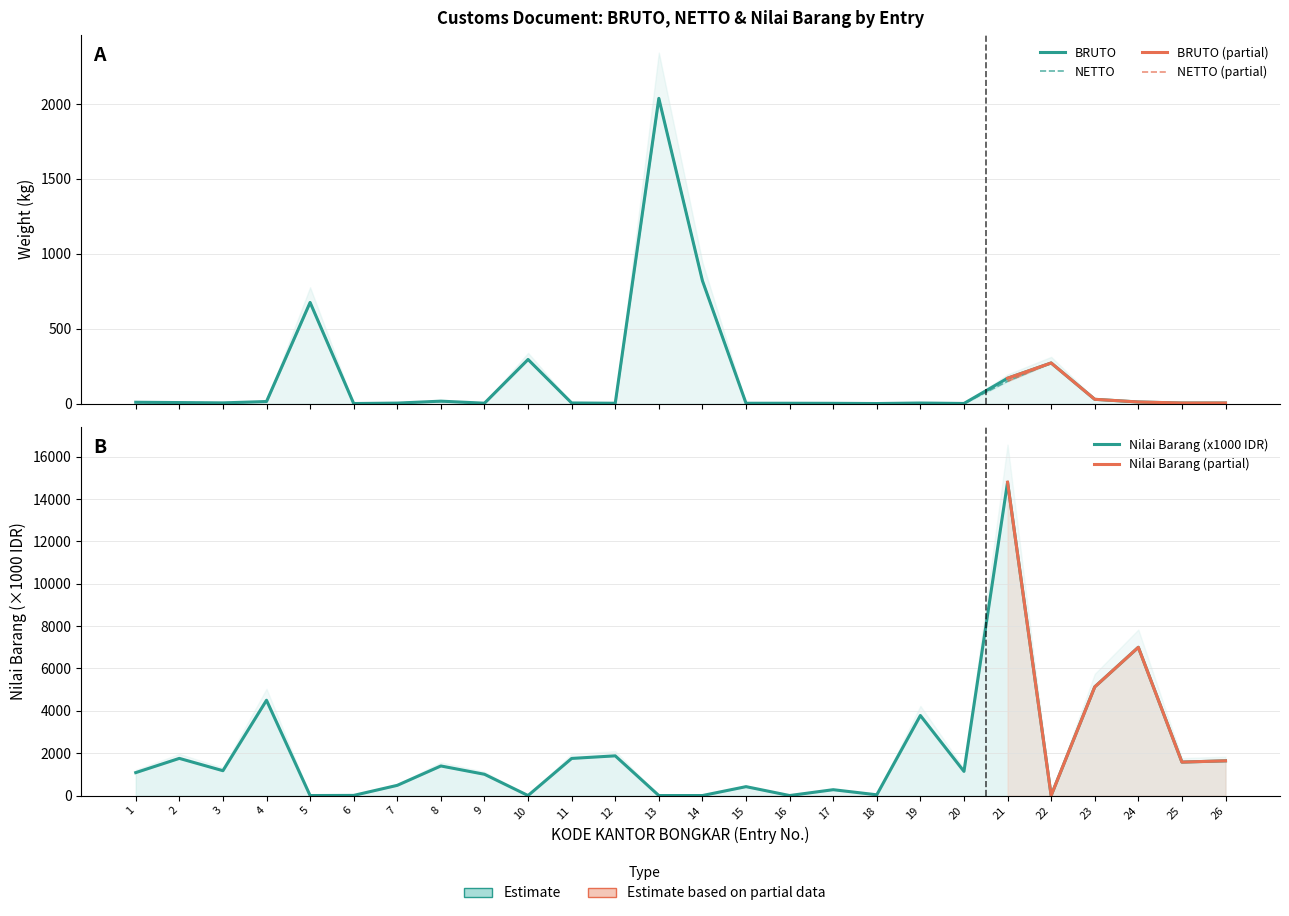

Reading right to left, what are all the values shown in this chart?

BRUTO: 26=3.6	25=3.6	24=10.5	23=28.3	22=270.9	21=169.0	20=0.5	19=3.5	18=0.1	17=1.5	16=2.0	15=2.0	14=820.2	13=2037.7	12=2.0	11=3.9	10=294.4	9=2.3	8=16.0	7=3.0	6=0.1	5=675.2	4=13.5	3=4.5	2=6.5	1=8.7
NETTO: 26=2.9	25=2.8	24=10.0	23=28.3	22=270.9	21=149.0	20=0.3	19=3.2	18=0.1	17=1.4	16=2.0	15=2.0	14=820.2	13=2037.7	12=1.5	11=3.1	10=294.4	9=1.8	8=14.9	7=2.9	6=0.1	5=675.2	4=13.0	3=4.3	2=6.5	1=8.7
NILAI BARANG (x1000): 26=1639.2	25=1579.3	24=7000.0	23=5130.0	22=0.0	21=14797.2	20=1140.0	19=3780.0	18=35.0	17=276.0	16=0.0	15=420.0	14=0.0	13=0.0	12=1875.0	11=1752.7	10=0.0	9=1004.4	8=1396.8	7=481.7	6=6.5	5=0.0	4=4500.0	3=1173.0	2=1755.0	1=1082.6